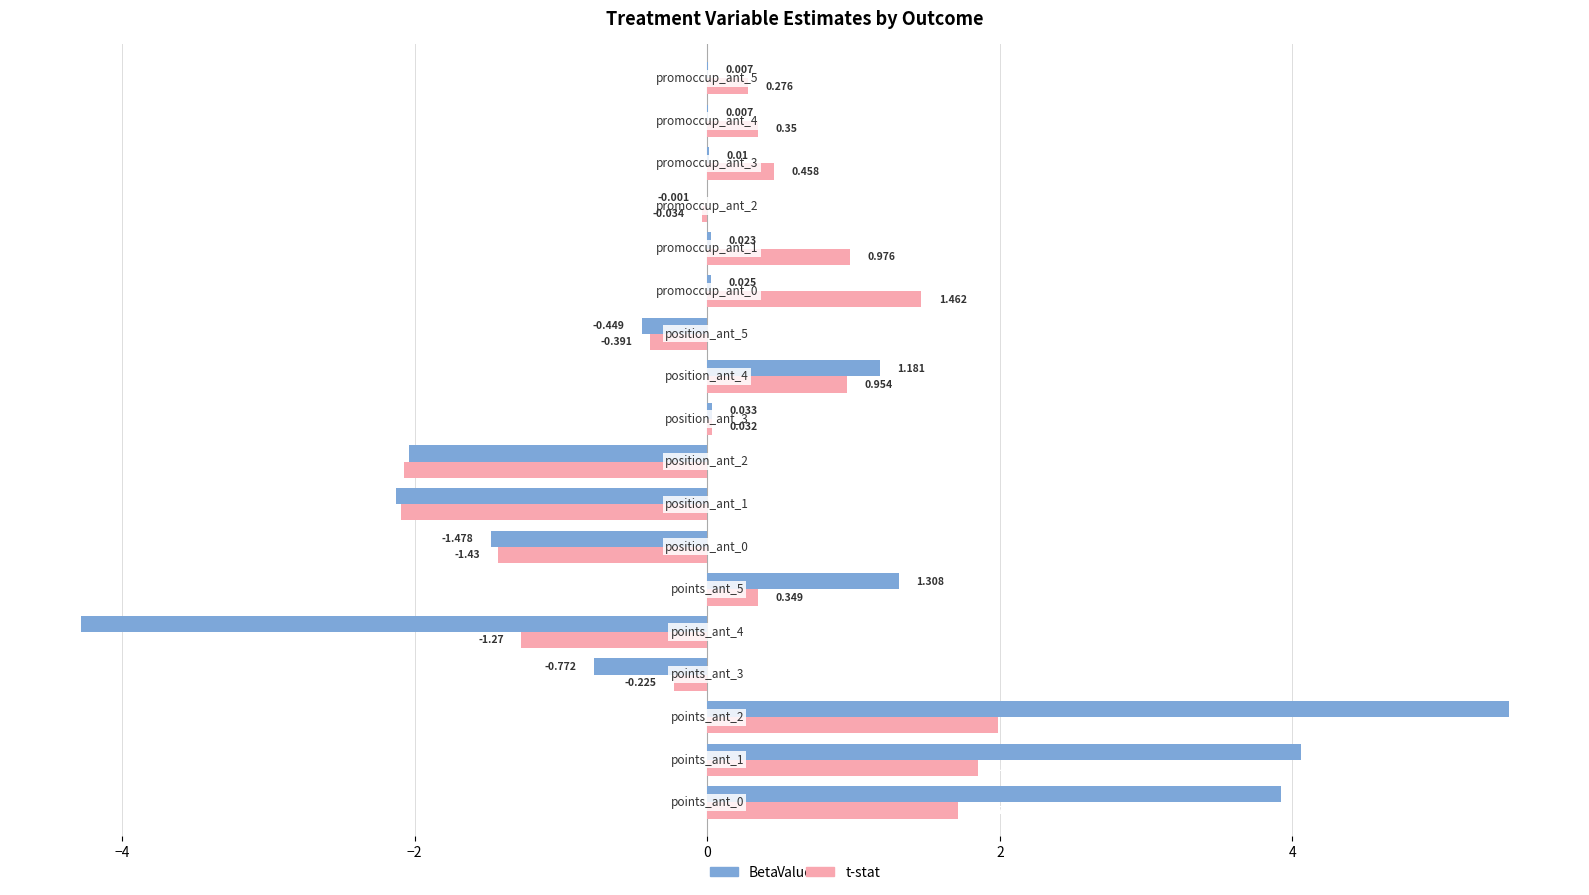

Which series has the largest total across all categories?

Beta